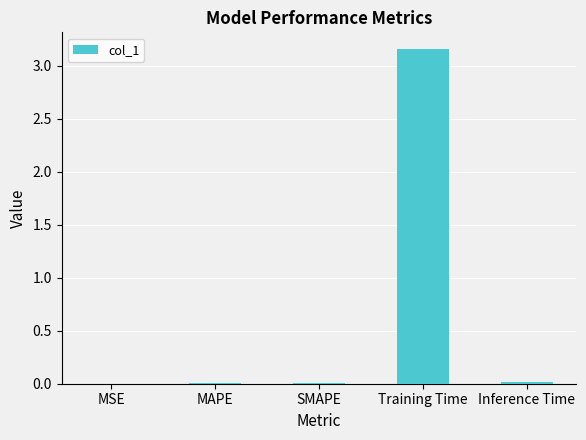

Which label corresponds to the largest value in the chart?

Training Time